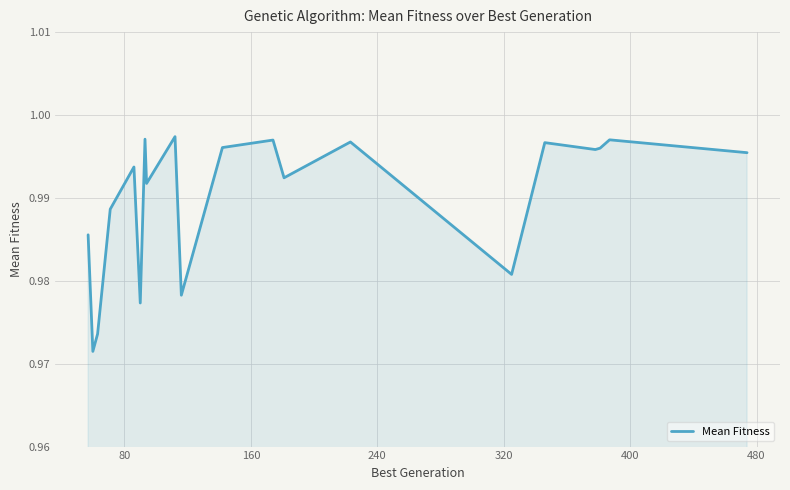

Is this an area chart (filled region under the line)?

Yes